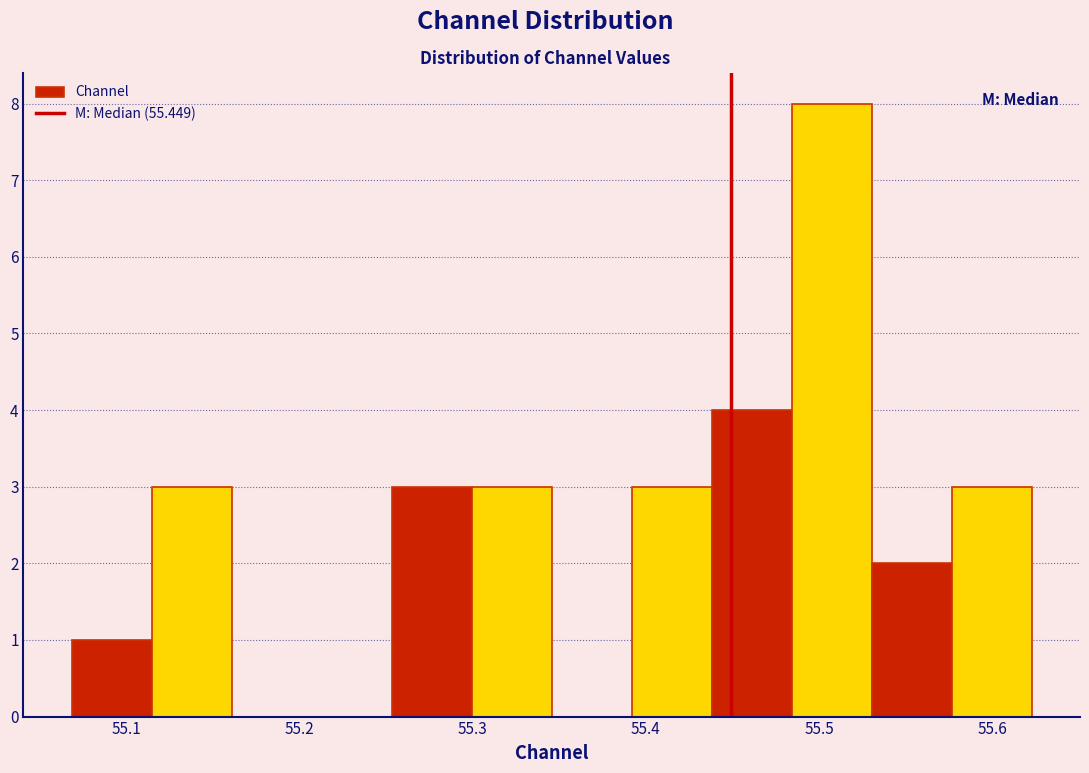

How tall is the bar that spans 55.53 to 55.58 on the x-axis? Neither the bar edges nor the heights are printed on the chart, so give them approximately, as read against the axes.

2